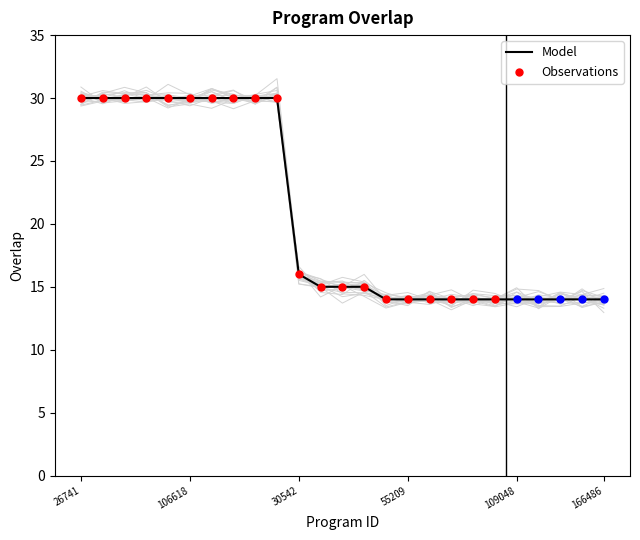

The Model series shows 24 at 30542. True or false?

False